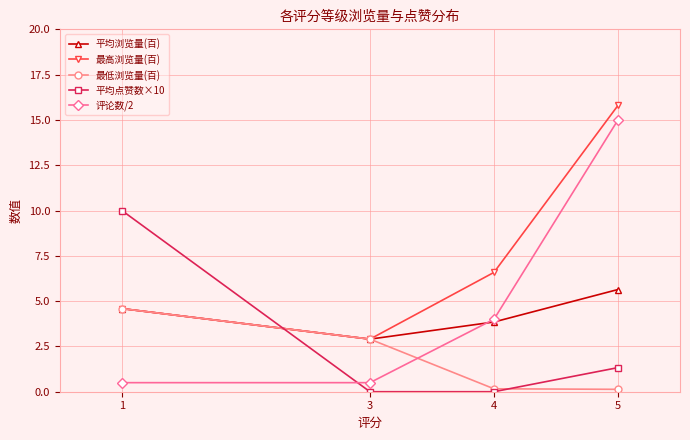

Does the chart have visible grid lines?

Yes